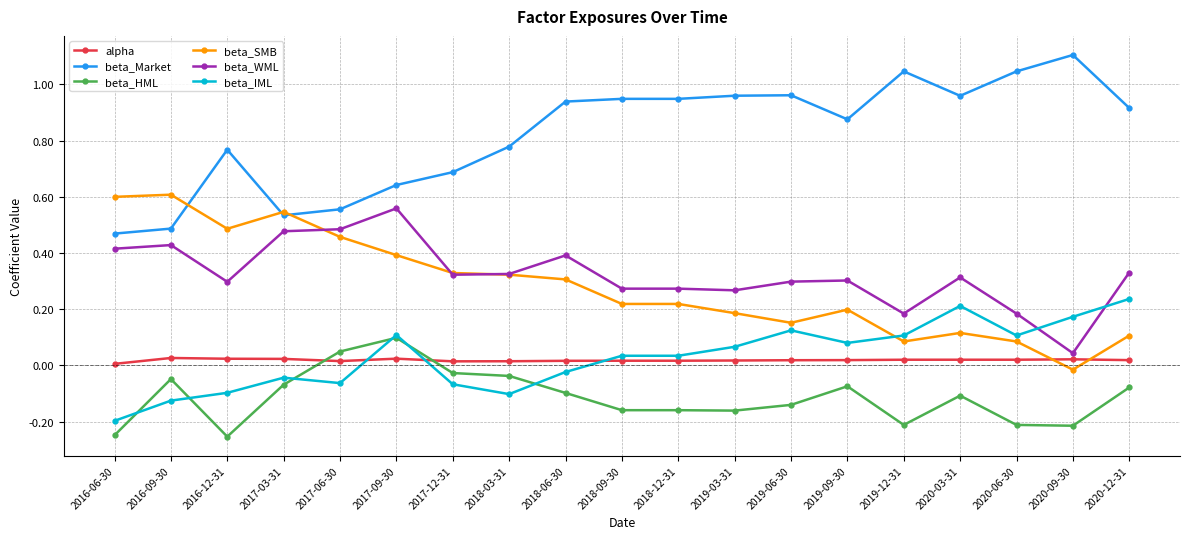

What is the maximum value shown in the chart?

1.1